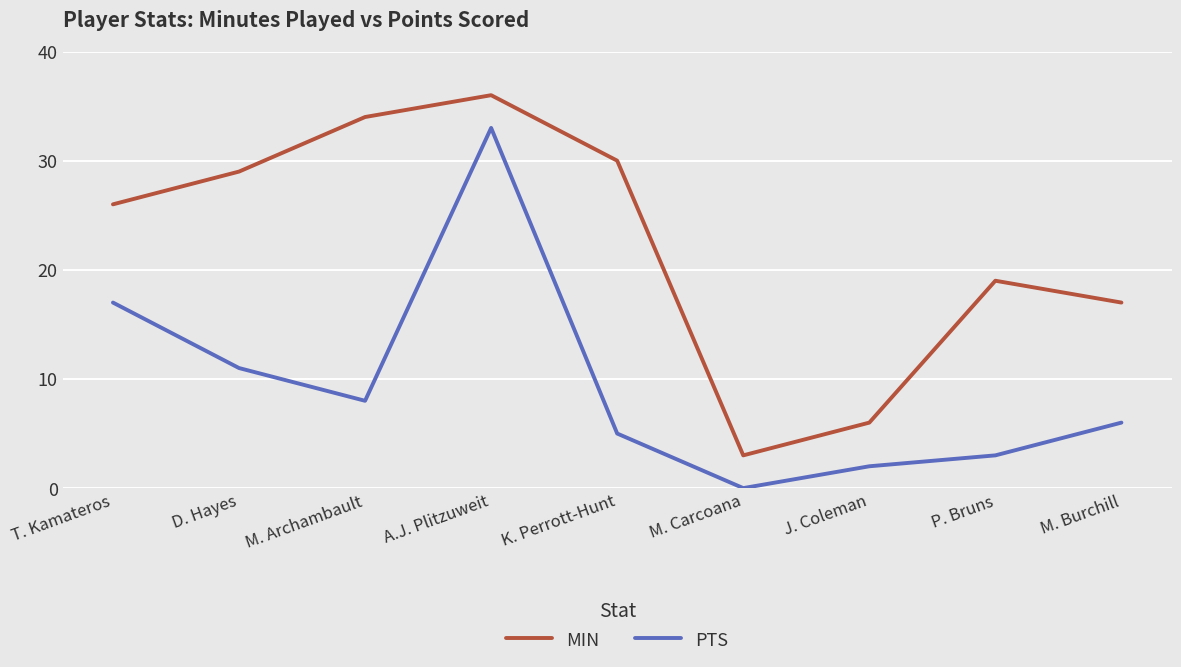

What are all the series names shown in the legend?

MIN, PTS